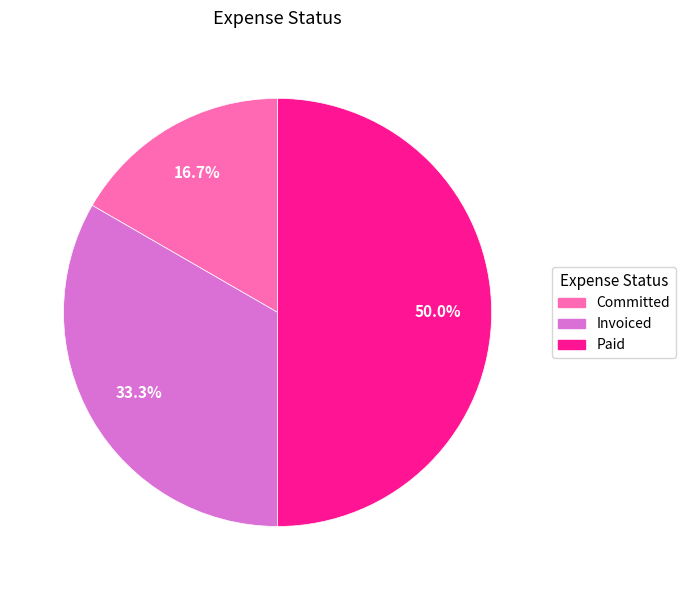

Which category has the smallest portion of the pie?

Committed